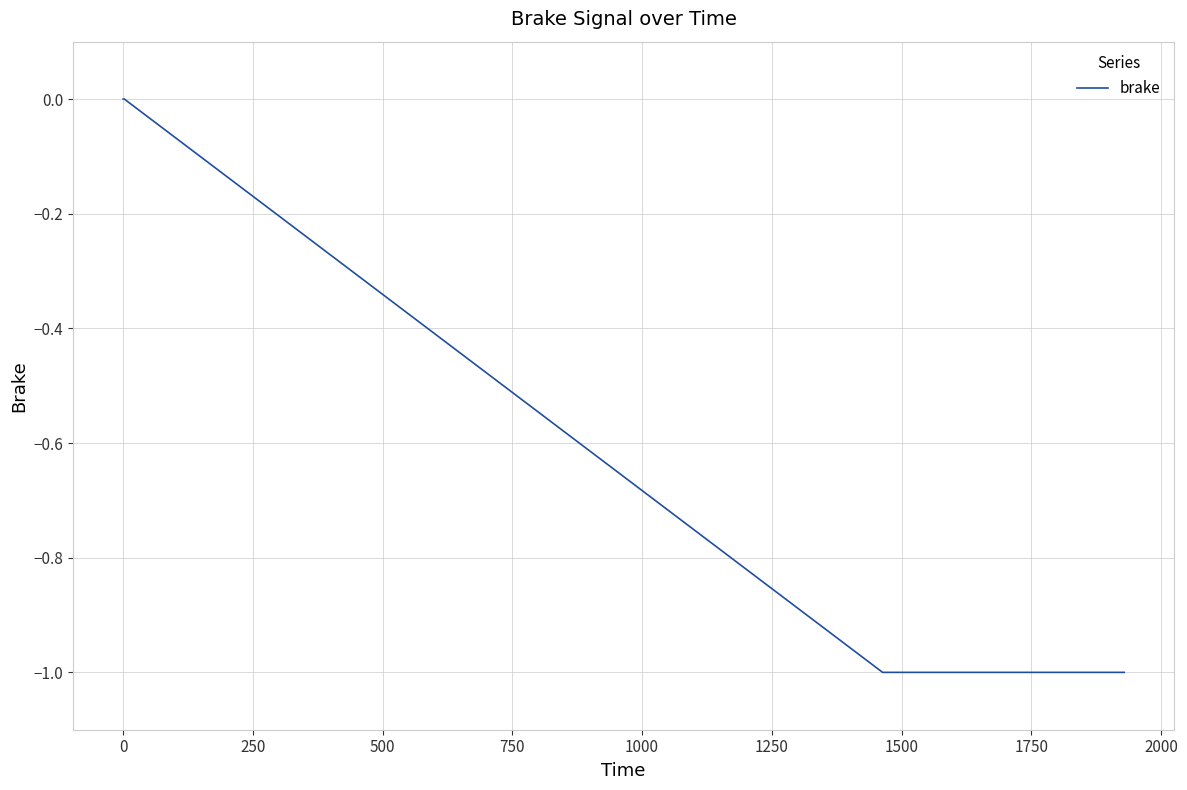

What position from the left is 1000?

6